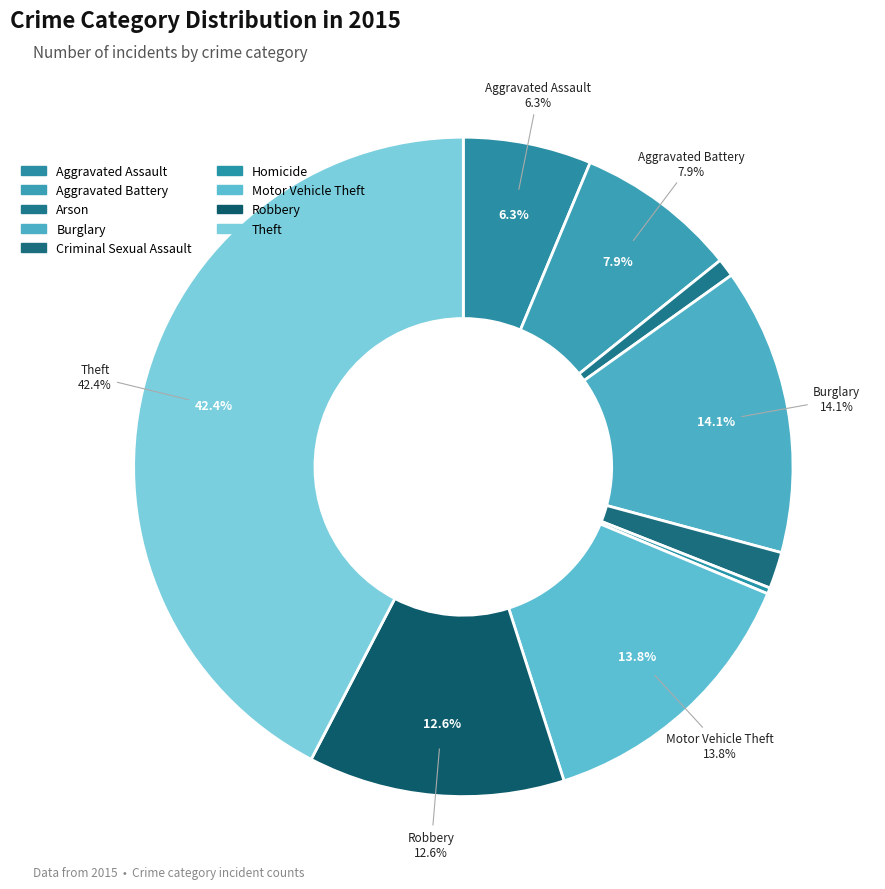

True or false: Theft accounts for 31% of the total.

False